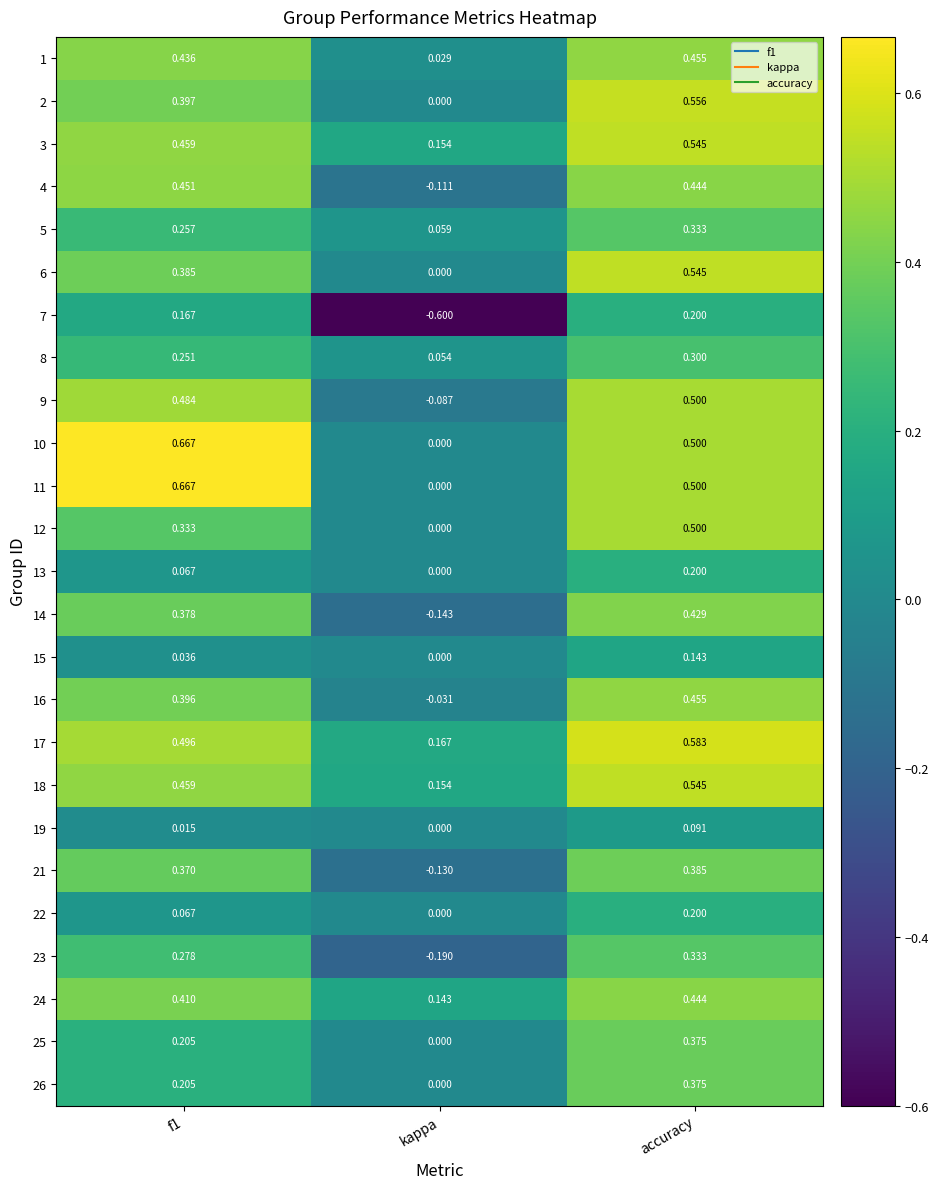

At which category is the sum across all series the highest?

accuracy